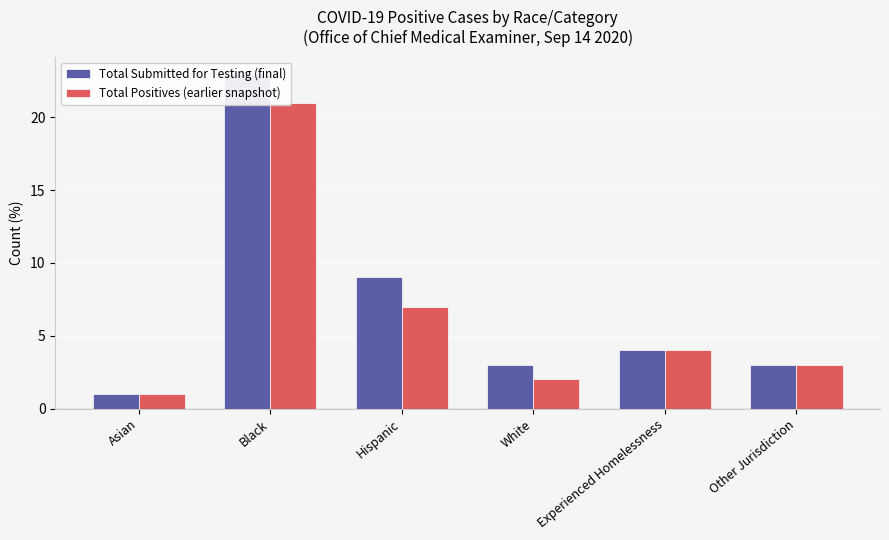

What is the difference between the maximum and minimum values in the Total Submitted for Testing (final) series?

22